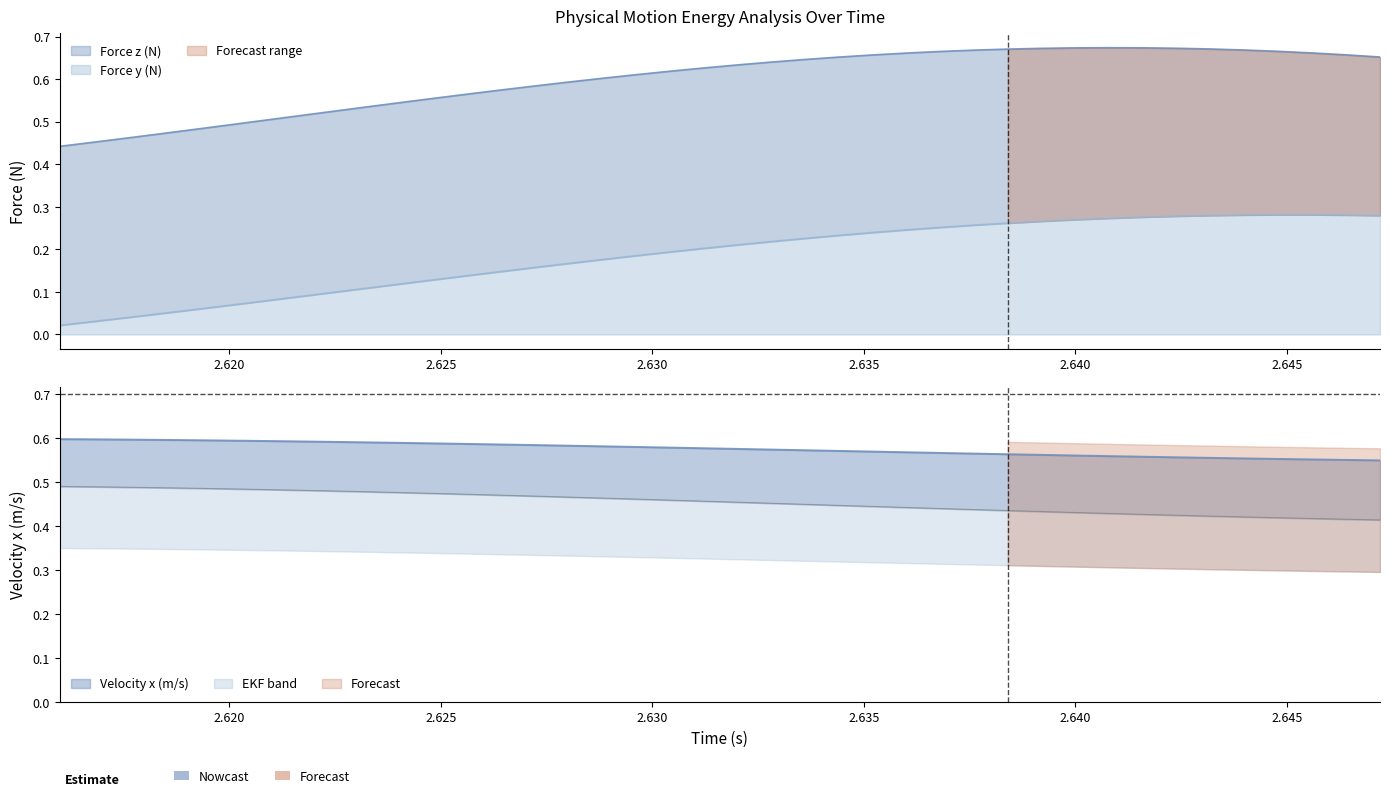

What is the label of the 37th point from the right?

2.6184